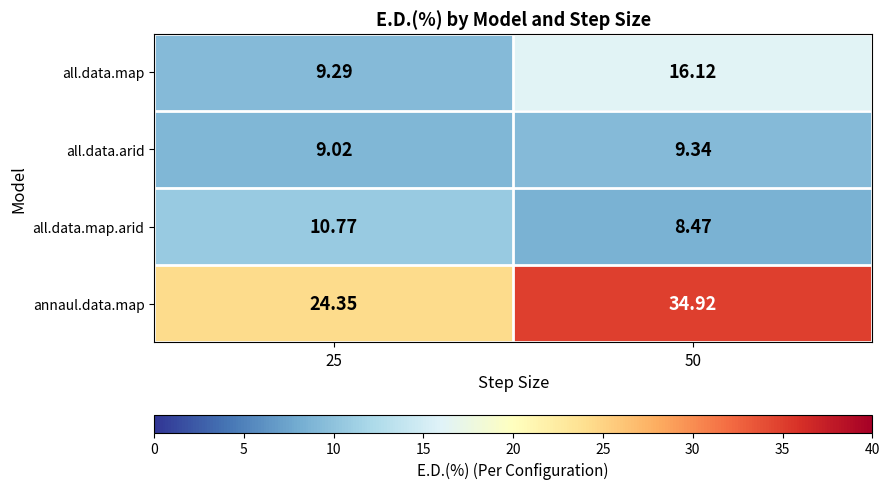

Which series changed the most between 25 and 50?

annaul.data.map